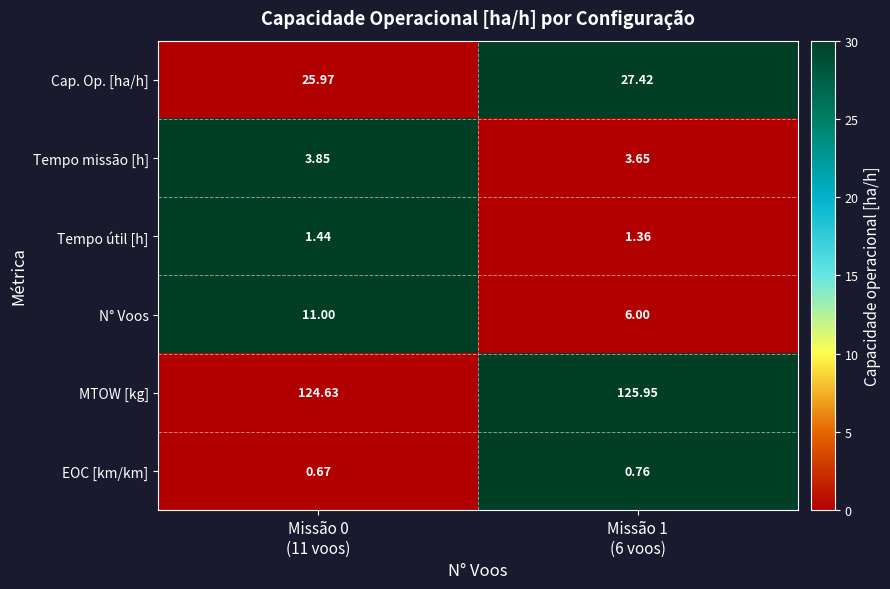

Rank the series by their maximum value, from lowest to highest.

EOC [km/km], Tempo útil [h], Tempo missão [h], N° Voos, Cap. Op. [ha/h], MTOW [kg]